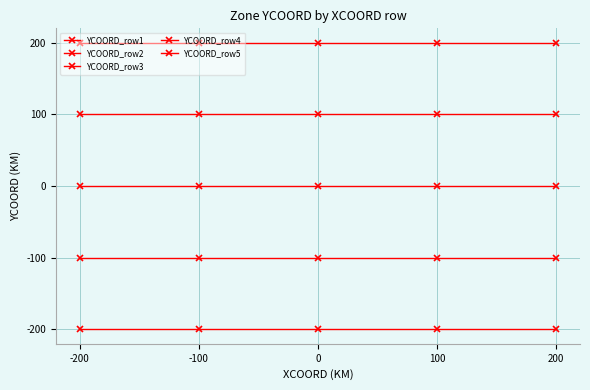

True or false: YCOORD_row1 and YCOORD_row2 intersect in this chart.

False